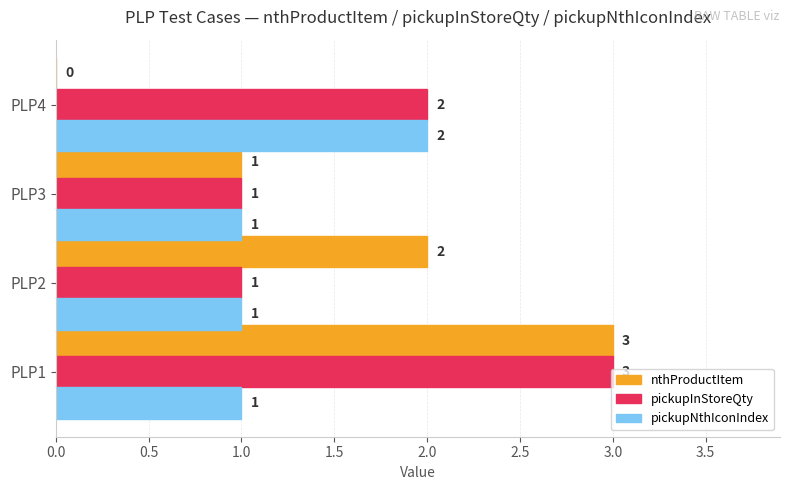

Is it true that nthProductItem equals 4 at PLP1?

False